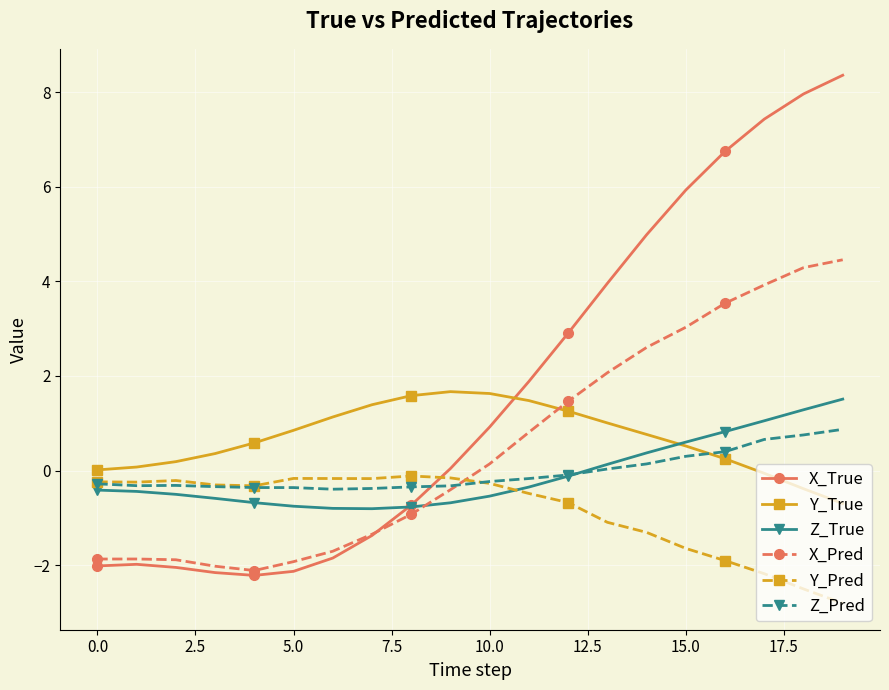

Which series has the widest spread of values?

X_True